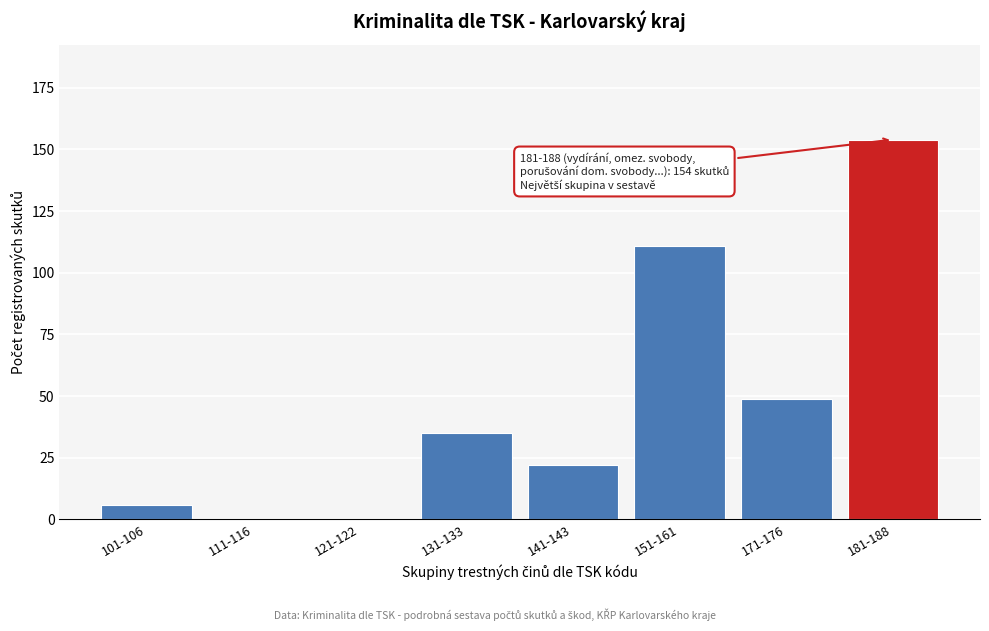

Reading right to left, transcribe all the data shown in this chart.

181-188=154	171-176=49	151-161=111	141-143=22	131-133=35	121-122=0	111-116=0	101-106=6